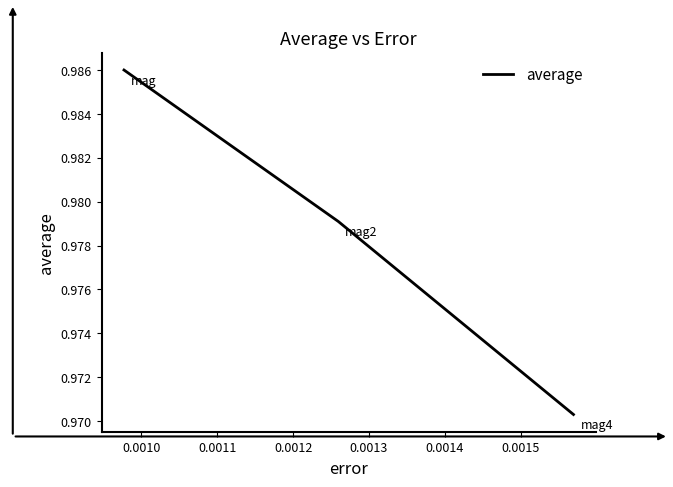

What is the sum of all values?

2.9